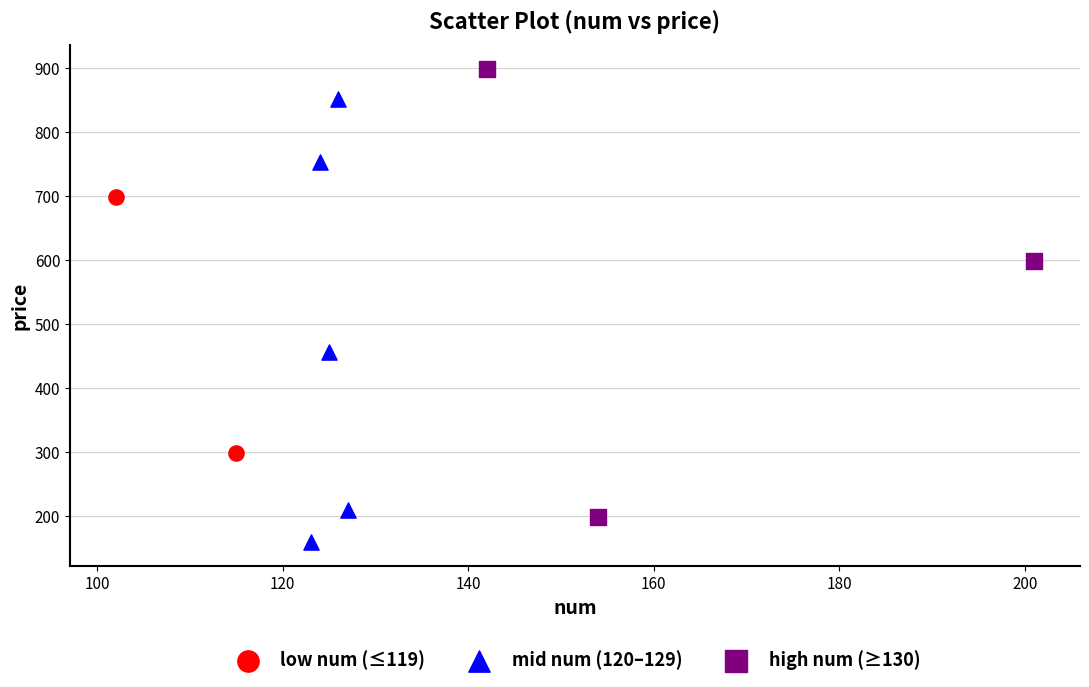

Which series reaches the maximum Y coordinate?

high num (≥130)